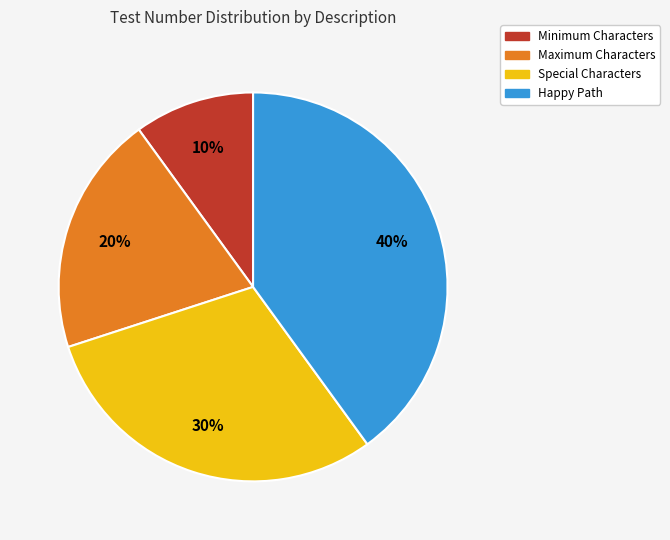

Does Special Characters account for over 50% of the chart?

No